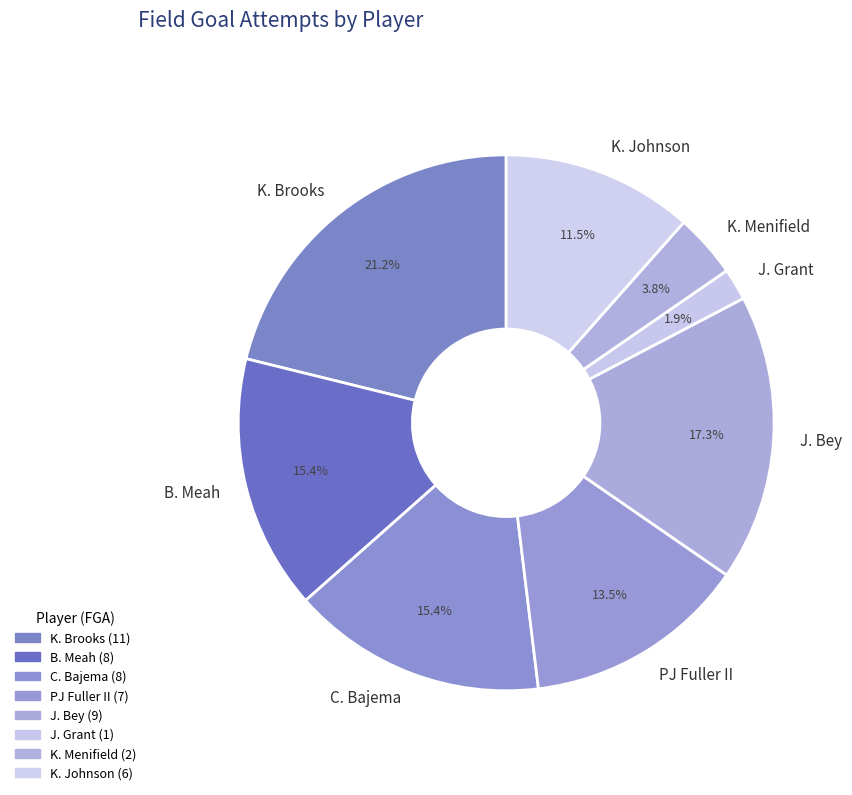

What portion of the pie excludes C. Bajema?

84.6%